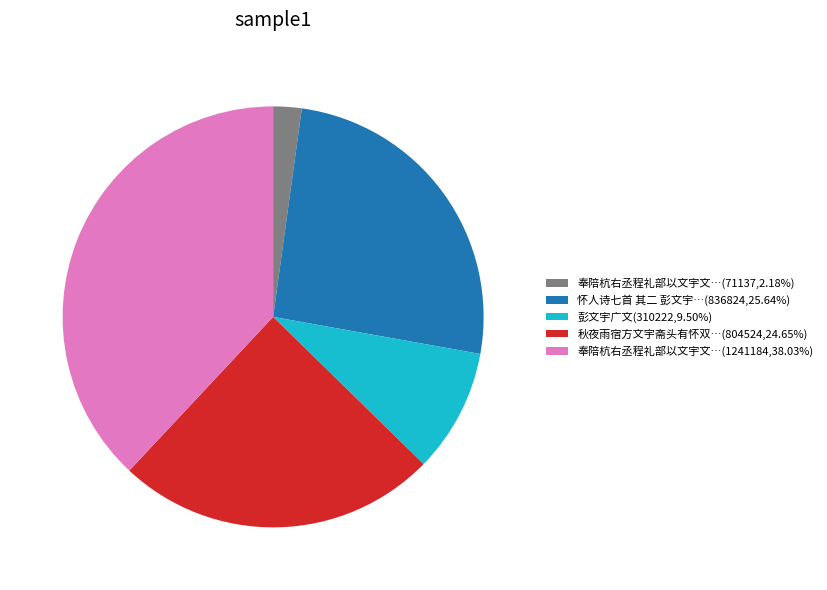

How many slices are in this pie chart?

5